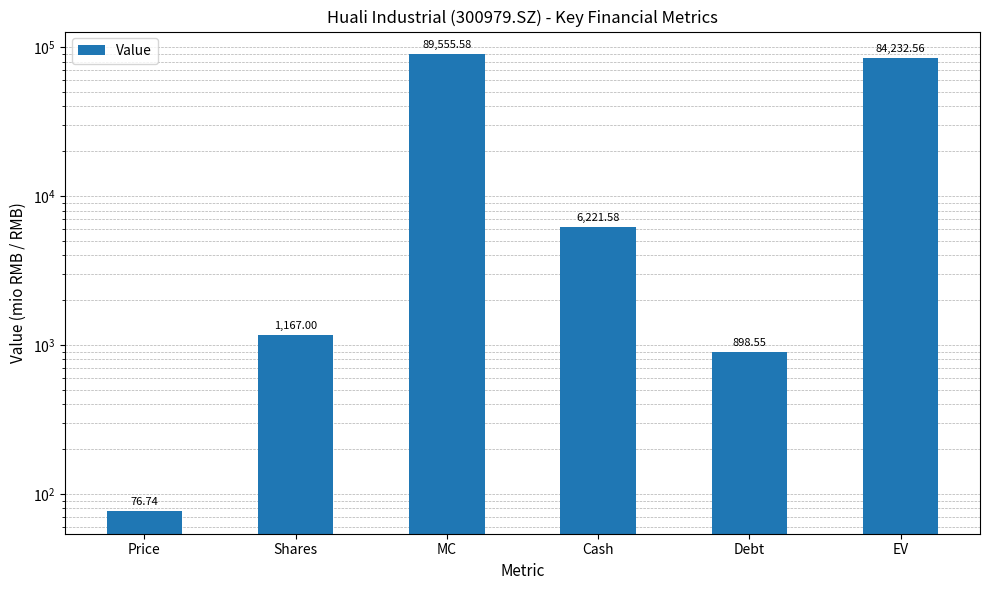

Rank the categories by value from highest to lowest.

MC, EV, Cash, Shares, Debt, Price